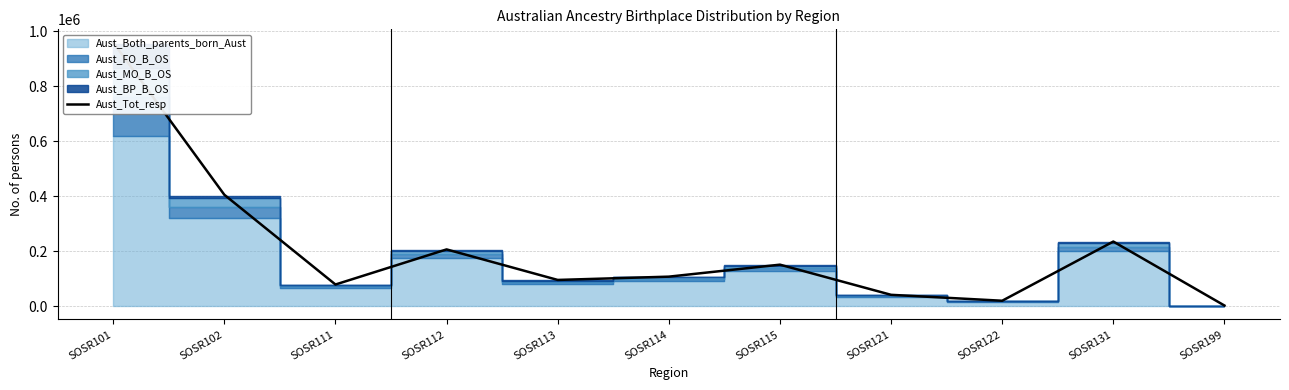

What is the difference between the maximum and minimum values?

956717